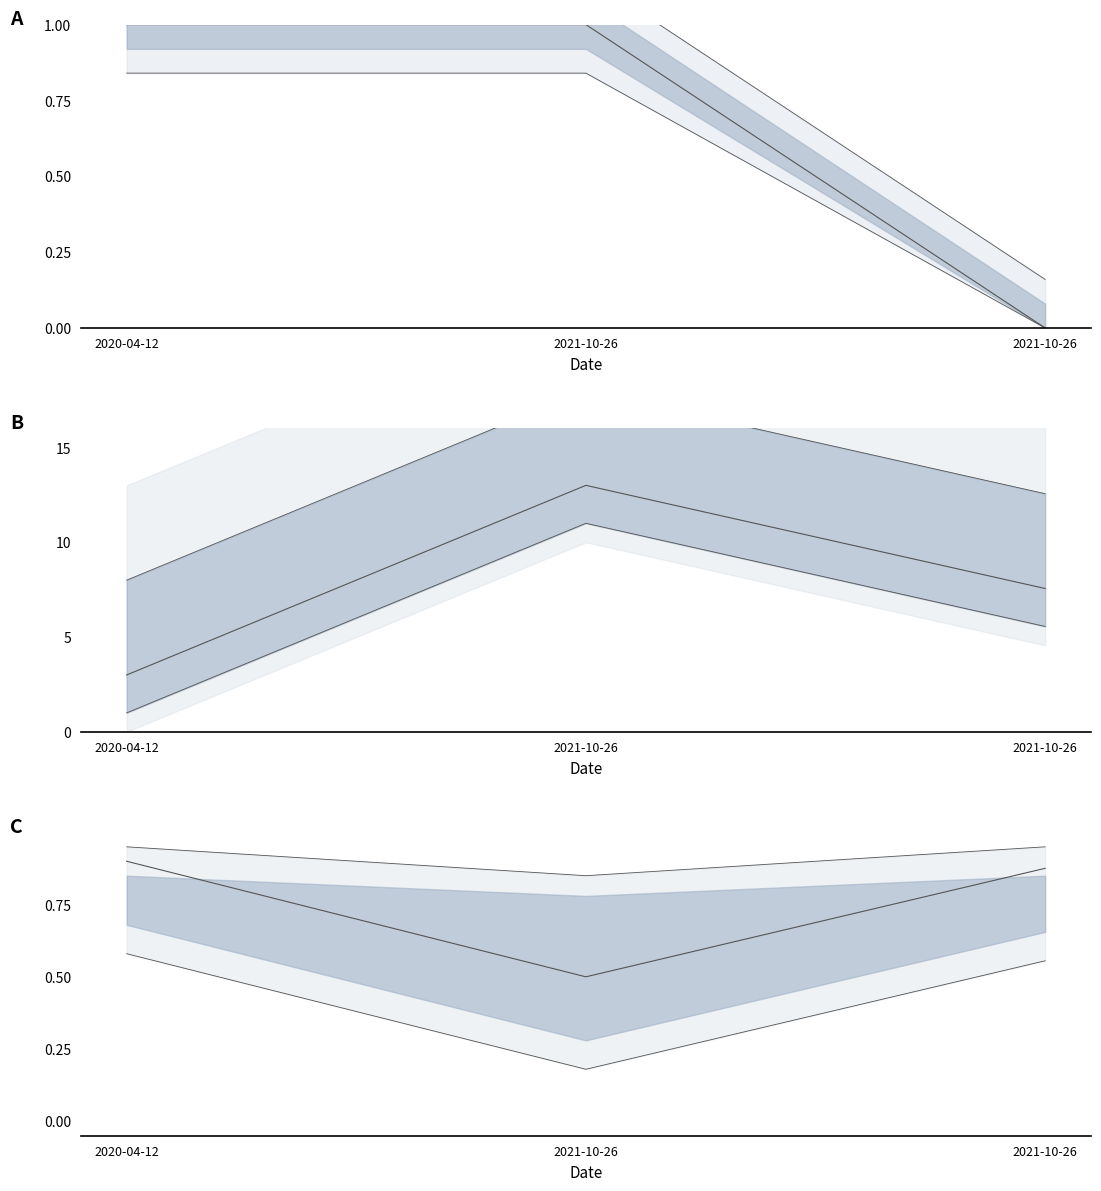

At which label is TaxonId closest to 0?

2021-10-26